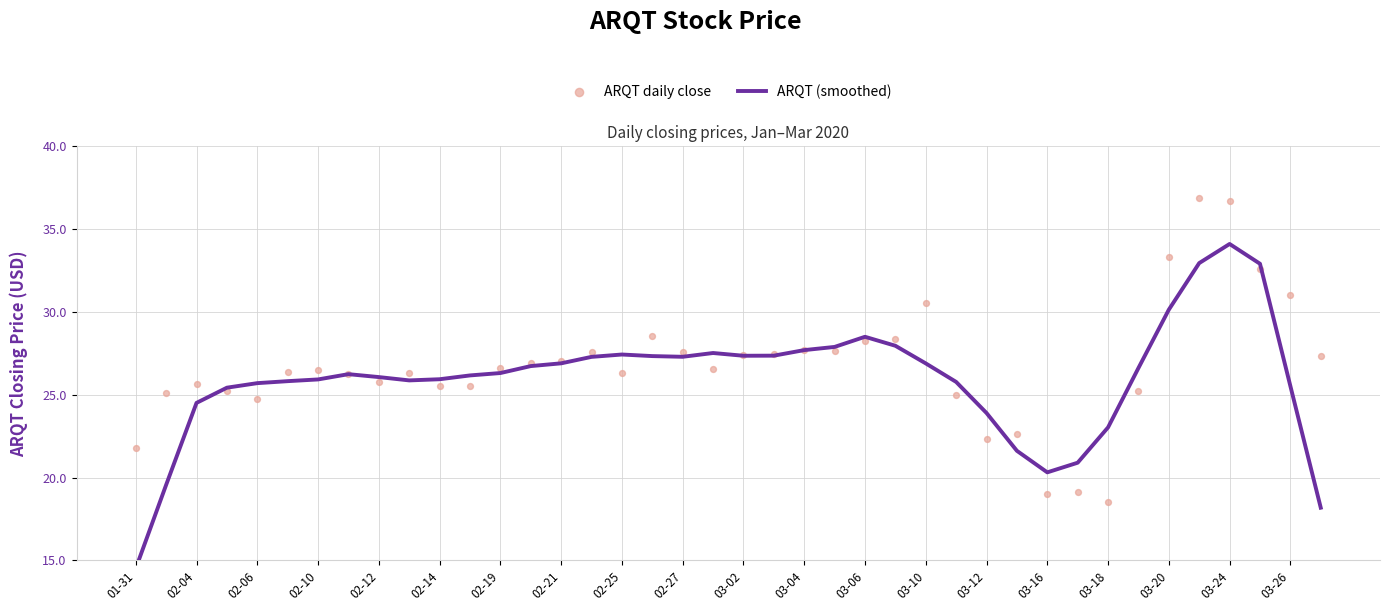

At how many categories does at least one series exceed 16?

40